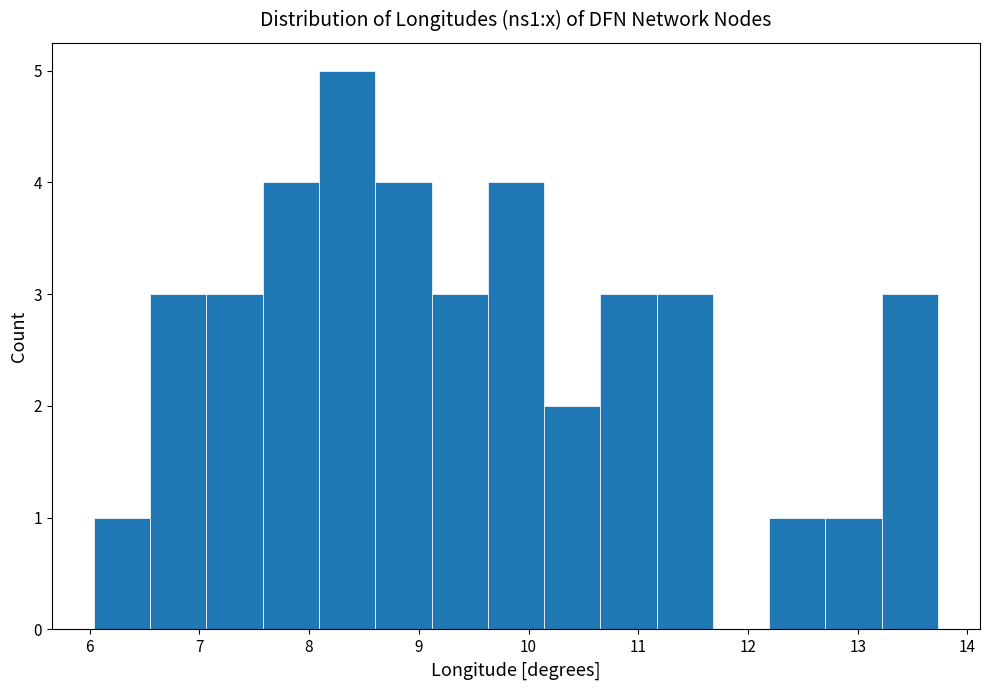

What is the height of the bar covering 9.6 to 10.1 on the x-axis? Neither the bar edges nor the heights are printed on the chart, so give them approximately, as read against the axes.

4